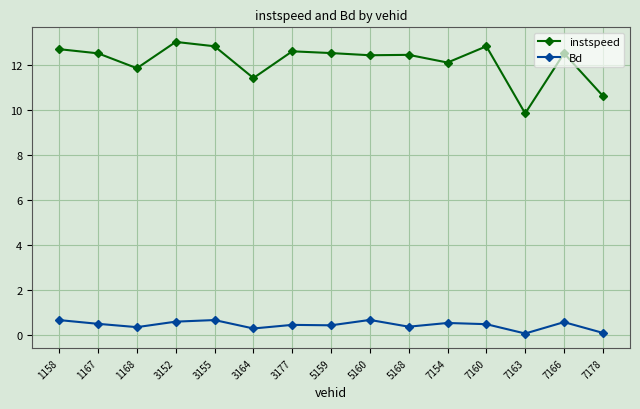

What is the difference between the highest and lowest values at 1168?

11.5